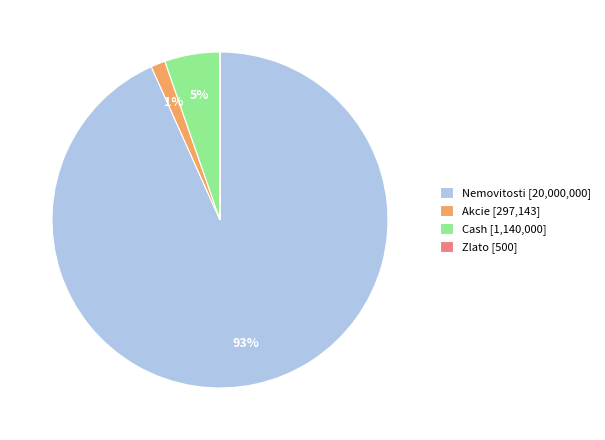

Between Nemovitosti [20,000,000] and Cash [1,140,000], which is larger?

Nemovitosti [20,000,000]